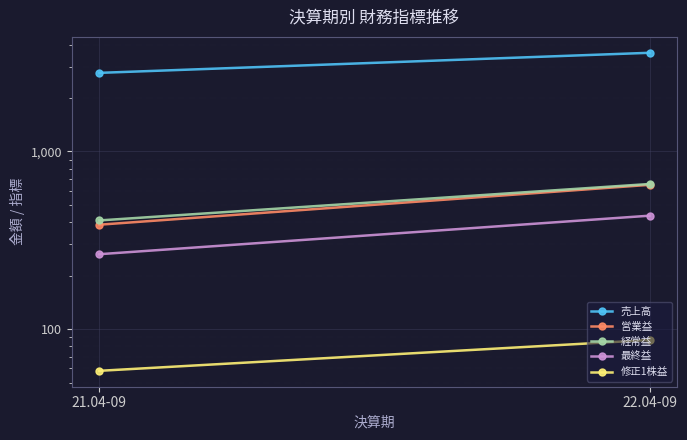

What is the sum of all 売上高 values?

6366.0